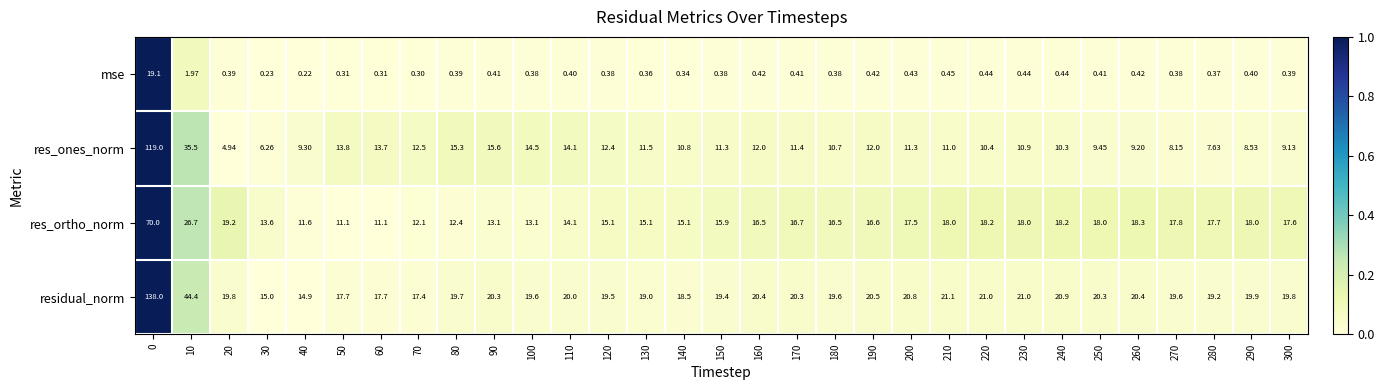

Which series has the widest spread of values?

residual_norm